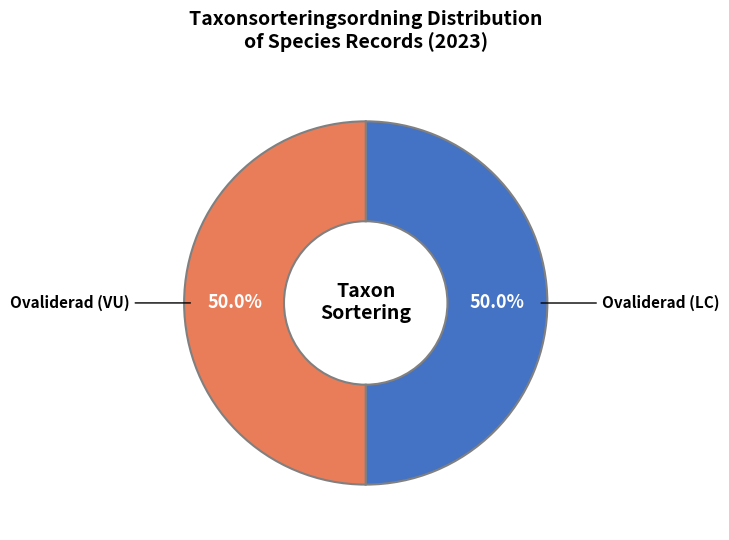

What is the total percentage of Ovaliderad (VU) and Ovaliderad (LC)?

100.0%